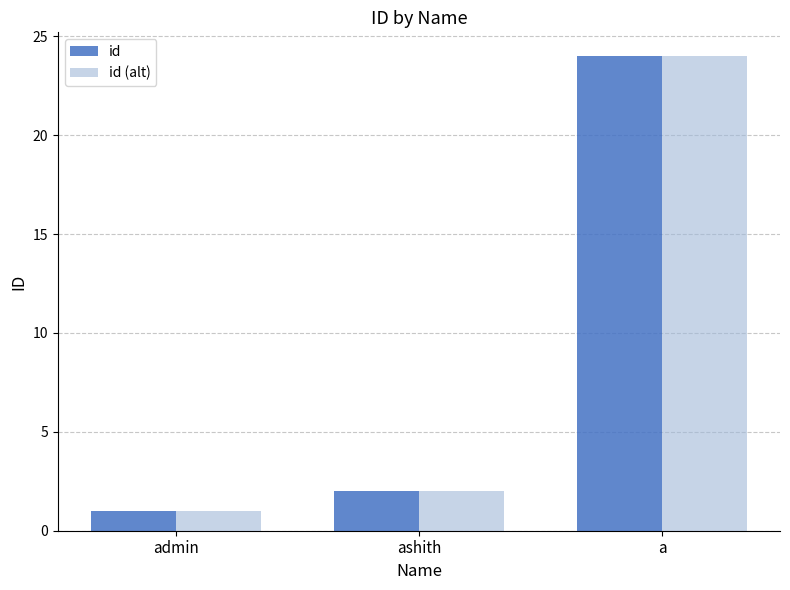

At which label is id closest to 12?

ashith